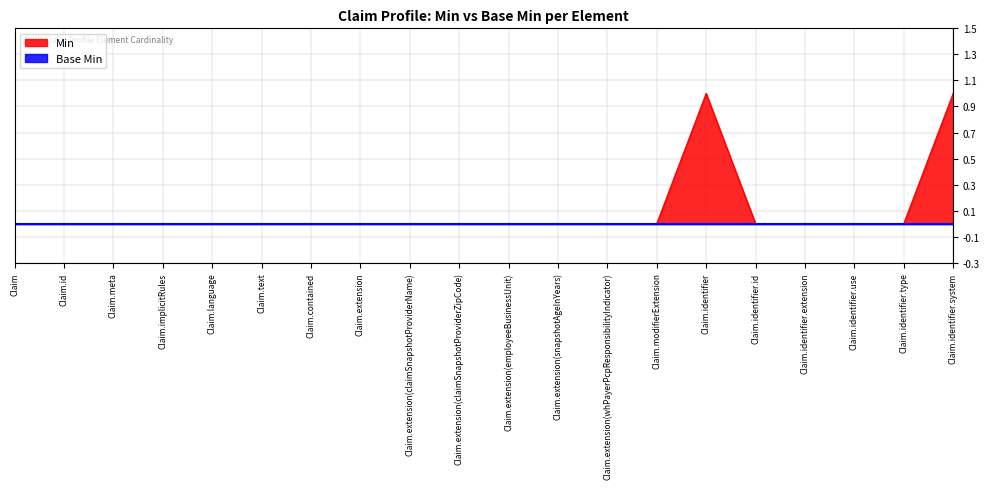

List the labels in order of value, smallest first.

Claim, Claim.id, Claim.meta, Claim.implicitRules, Claim.language, Claim.text, Claim.contained, Claim.extension, Claim.extension(claimSnapshotProviderName), Claim.extension(claimSnapshotProviderZipCode), Claim.extension(employeeBusinessUnit), Claim.extension(snapshotAgeInYears), Claim.extension(whPayerPcpResponsibilityIndicator), Claim.modifierExtension, Claim.identifier.id, Claim.identifier.extension, Claim.identifier.use, Claim.identifier.type, Claim.identifier, Claim.identifier.system